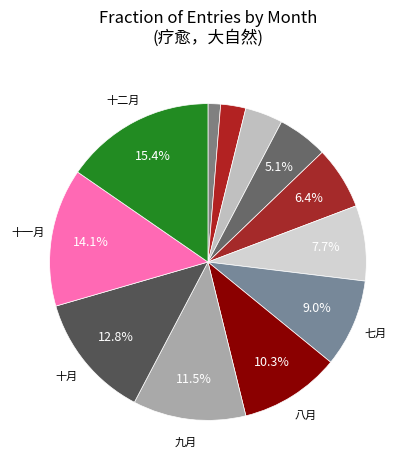

How many segments does this pie chart have?

12